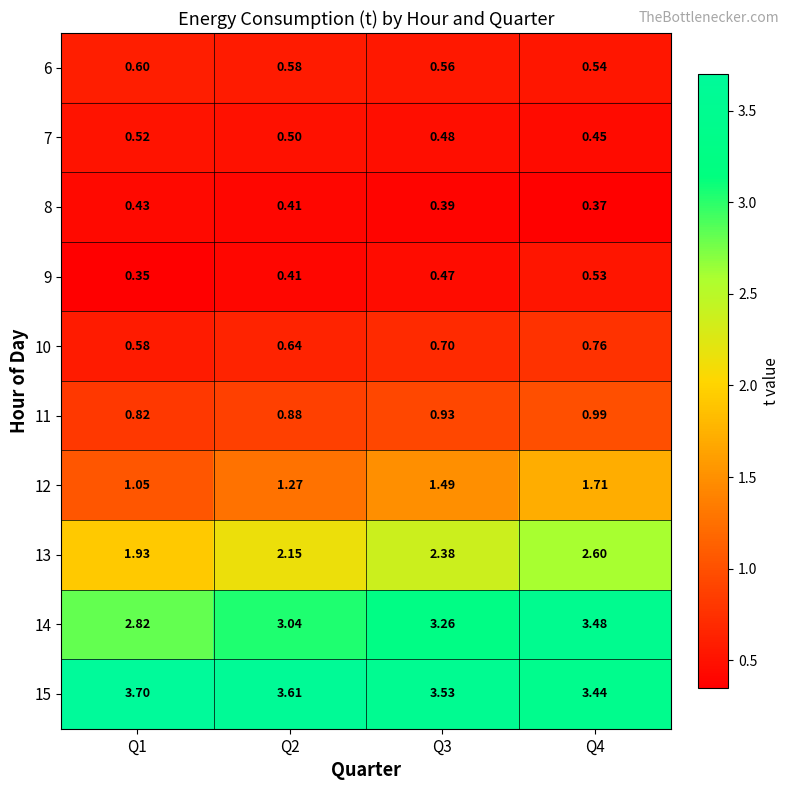

Is the value of 6 at Q4 greater than the value of 15 at Q2?

No